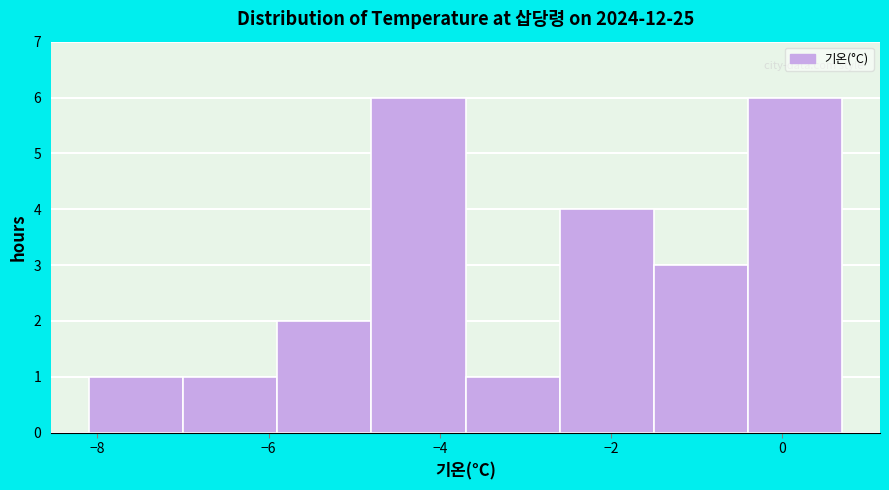

Reading left to right, list every bar in this chart as the range it spans on the x-axis followed by its height. Neither the bar edges nor the heights are printed on the chart, so give them approximately, as read against the axes.

-8.1 to -7.0: 1
-7.0 to -5.9: 1
-5.9 to -4.8: 2
-4.8 to -3.7: 6
-3.7 to -2.6: 1
-2.6 to -1.5: 4
-1.5 to -0.4: 3
-0.4 to 0.7: 6